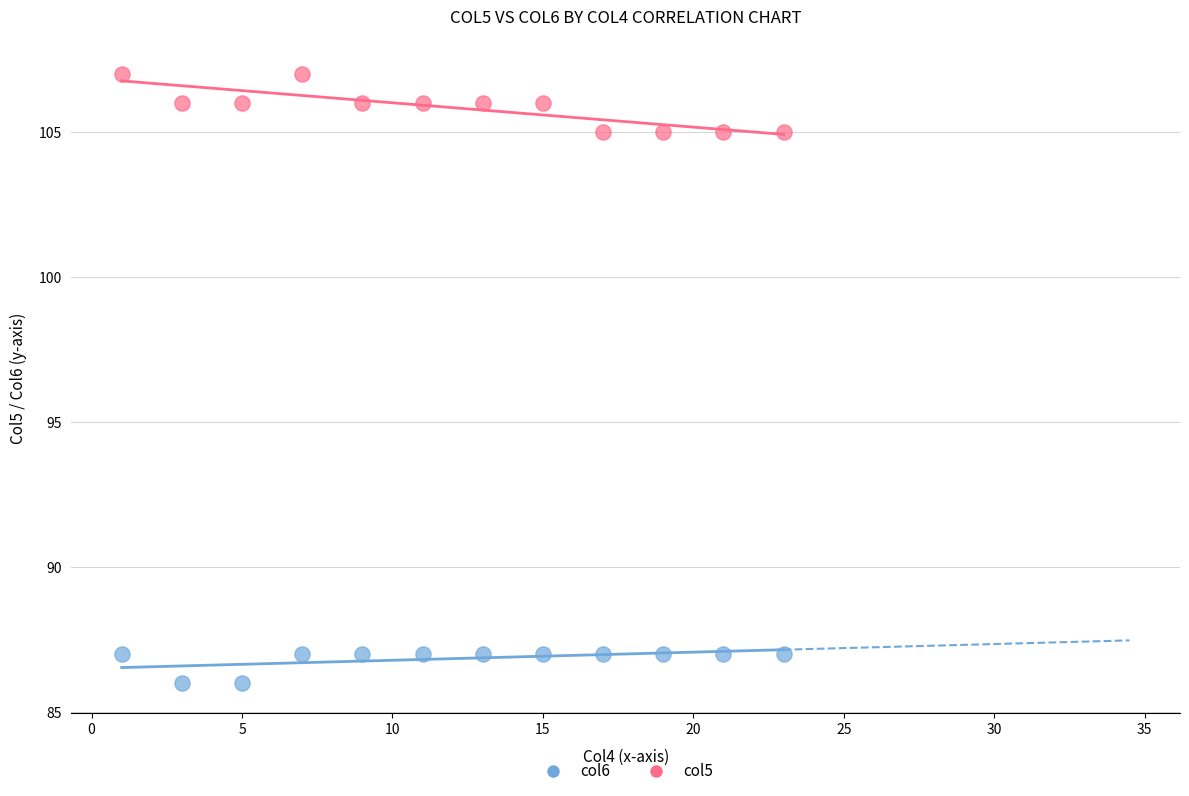

What is the X range (max minus min) for the scatter plot?

22